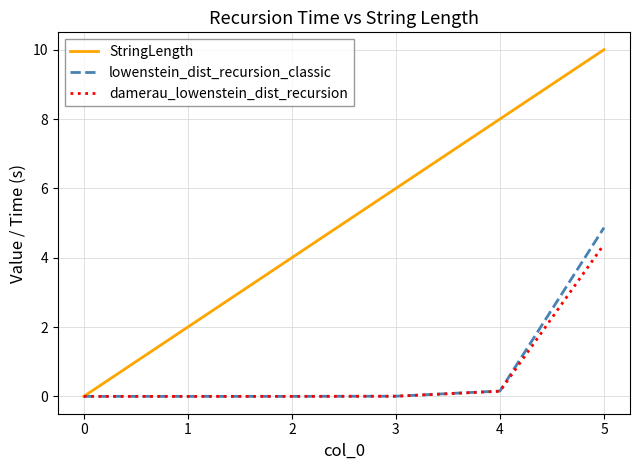

How many lines are shown in the chart?

3